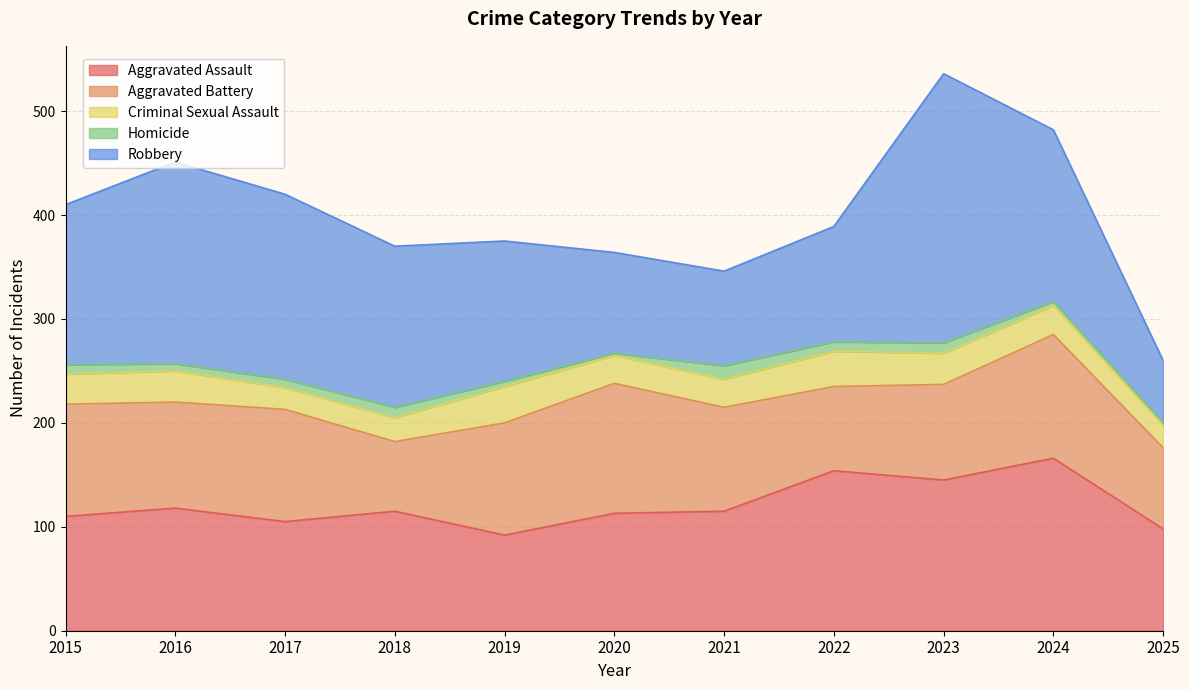

Which has a higher value, 2025 or 2017?

2017